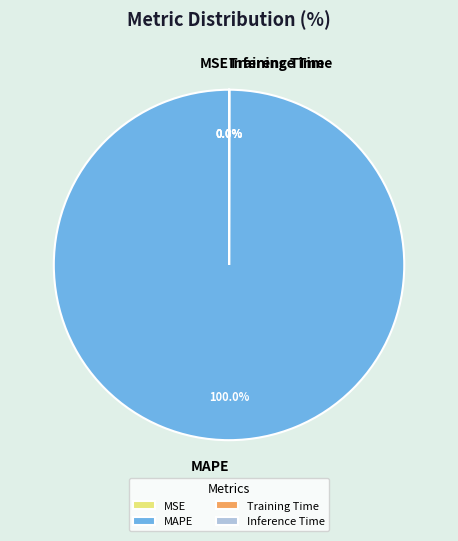

Combined, do Training Time and Inference Time account for over 50%?

No